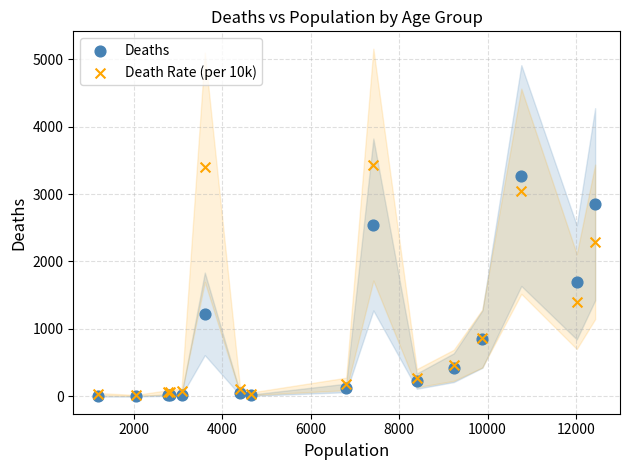

Which series contains the highest Y value?

Death Rate (per 10k)